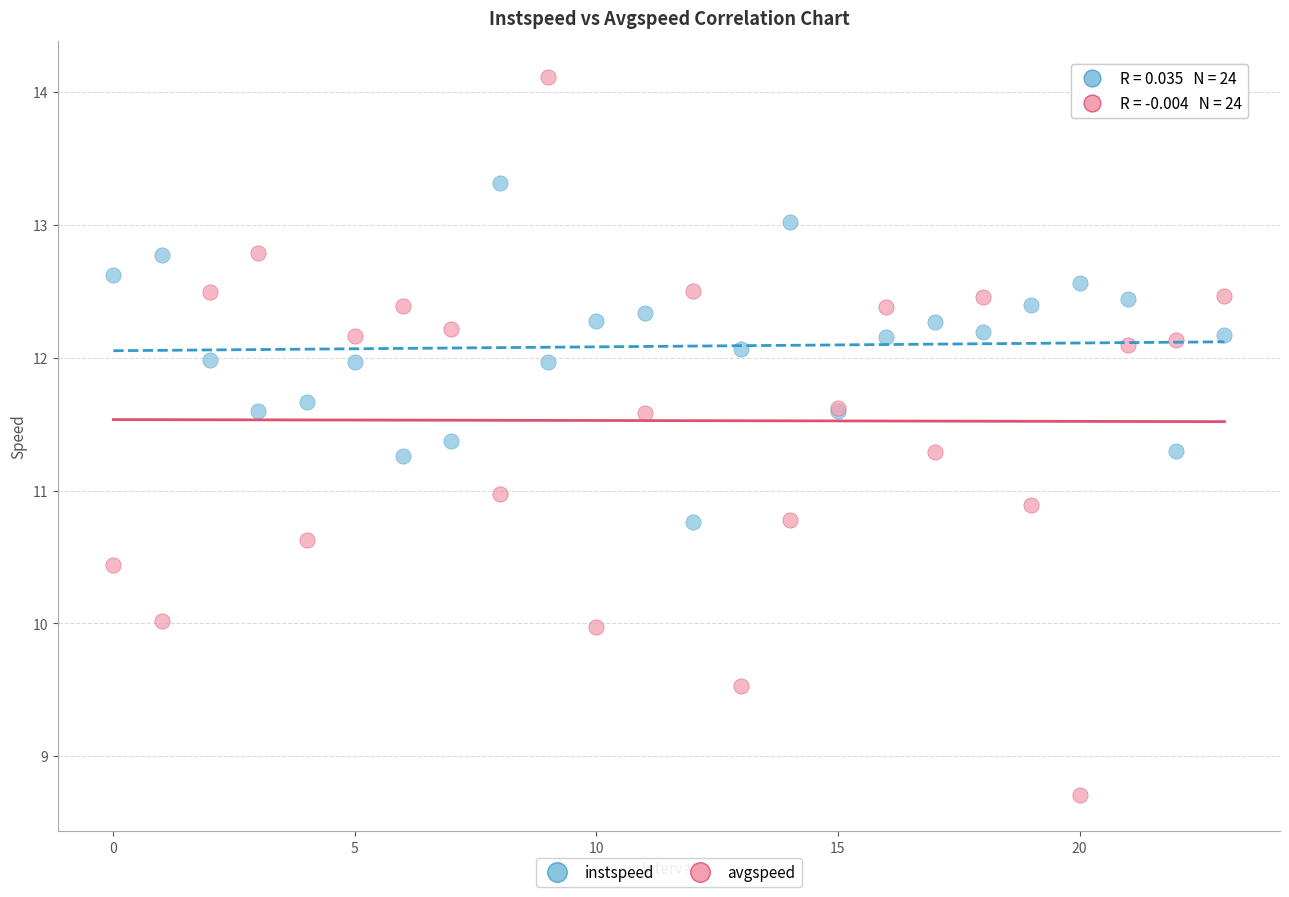

Which series contains the lowest Y value?

avgspeed